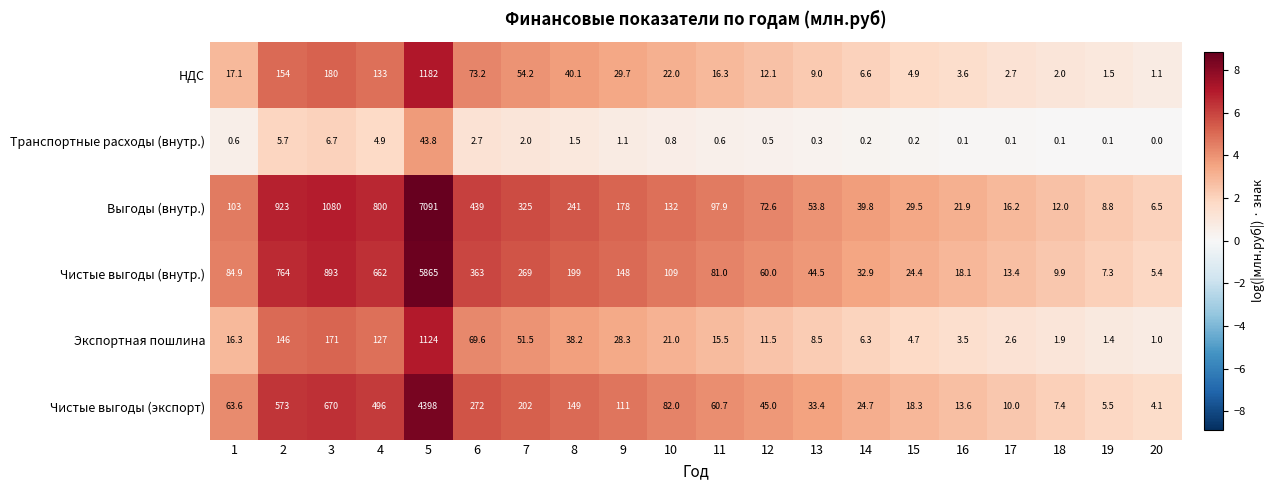

Where is Чистые выгоды (экспорт) nearest to the value 2201?

3